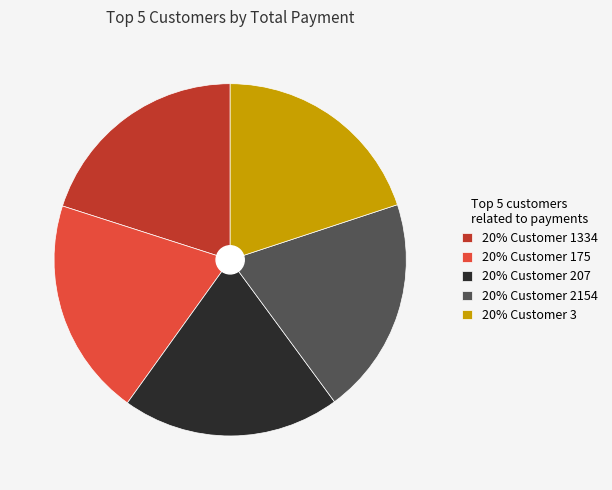

Is the sum of 20% Customer 2154 and 20% Customer 175 greater than half?

No